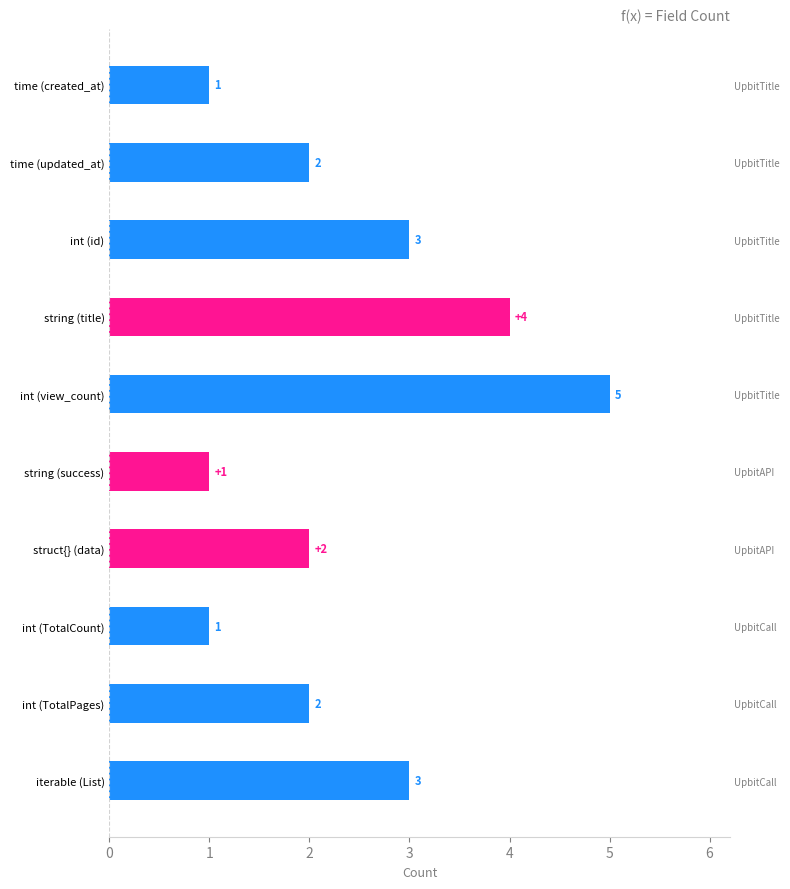

What is the value of the 2nd bar from the left?

2